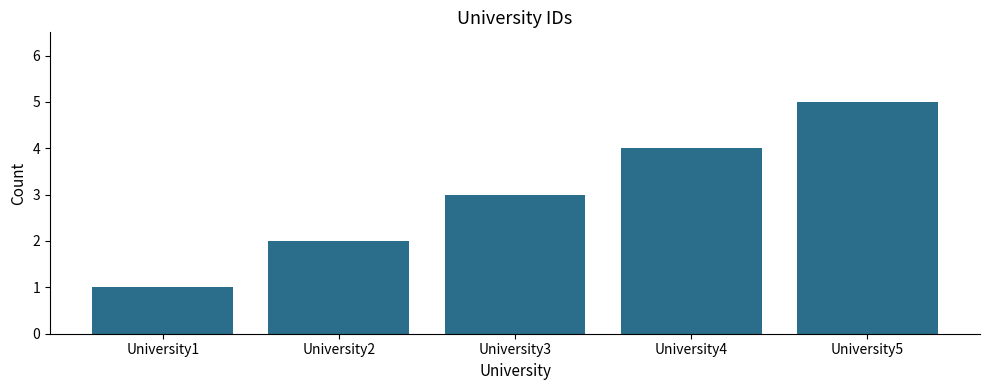

What is the ratio of the value at University3 to the value at University5?

0.6